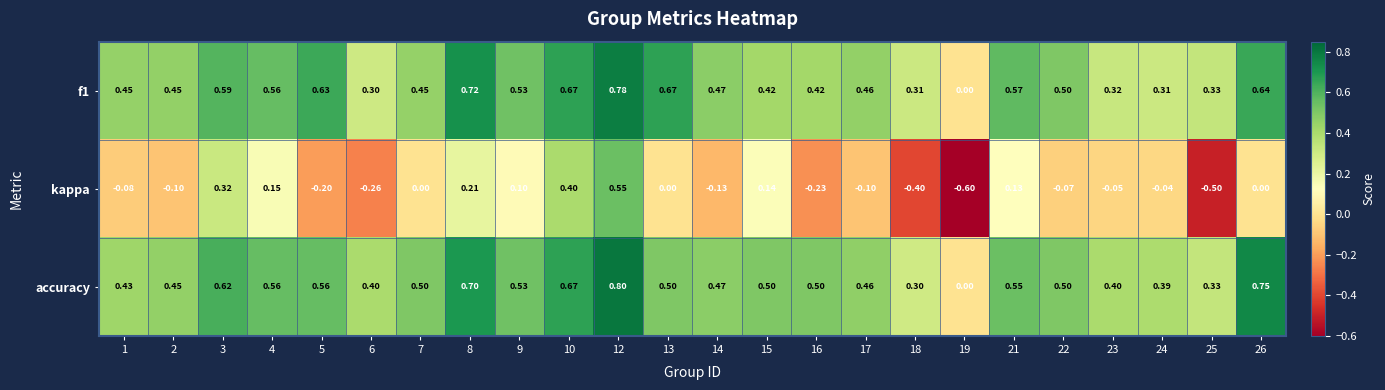

Which series has the largest total across all categories?

accuracy